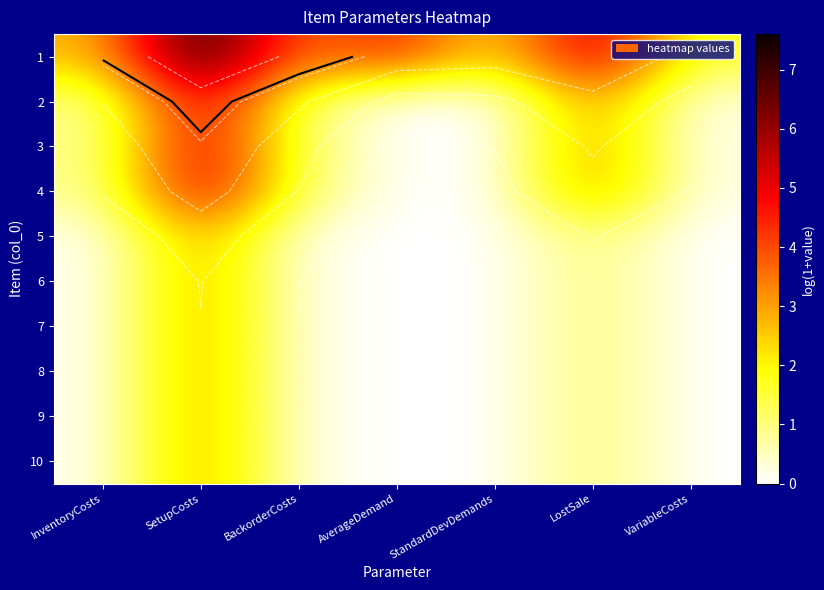

Is the value of 9 at SetupCosts greater than the value of 5 at SetupCosts?

No